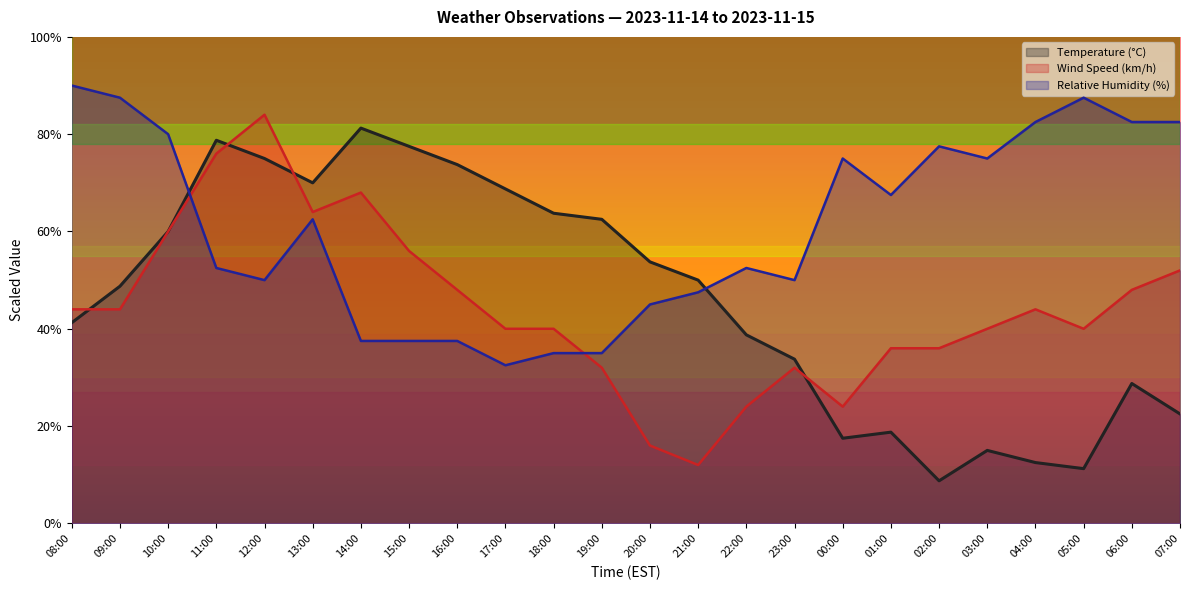

After their last crossing, which series has the higher values: temperature or wind_speed?

wind_speed